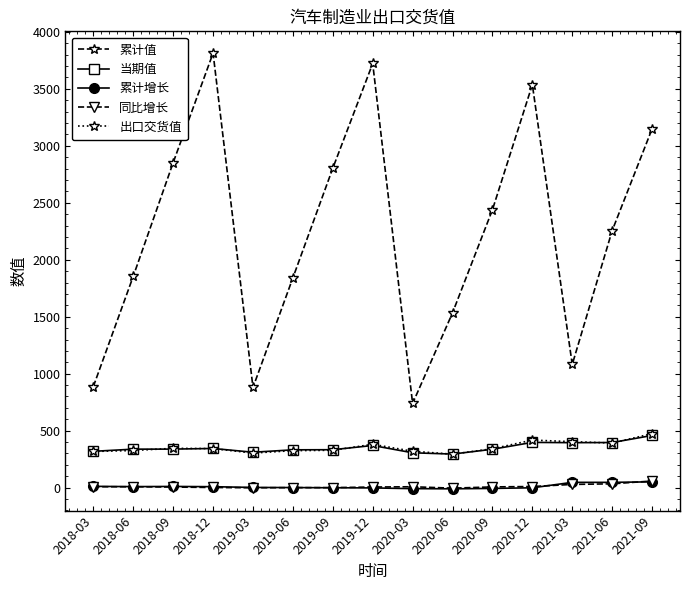

What is the label of the 14th point from the right?

2018-06